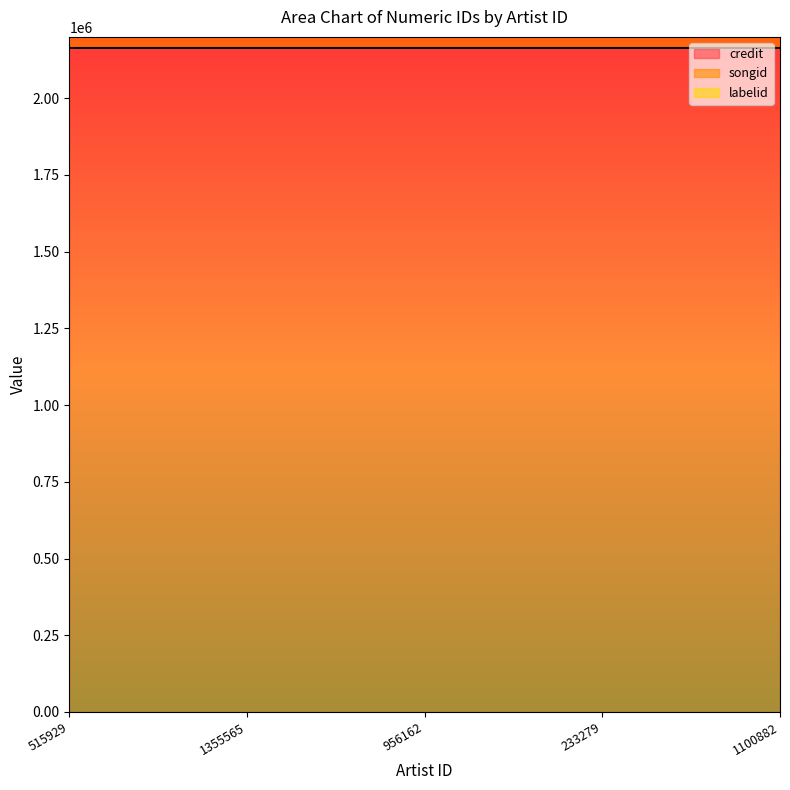

What is the value of the labelid point at the 5th from the left?

5548